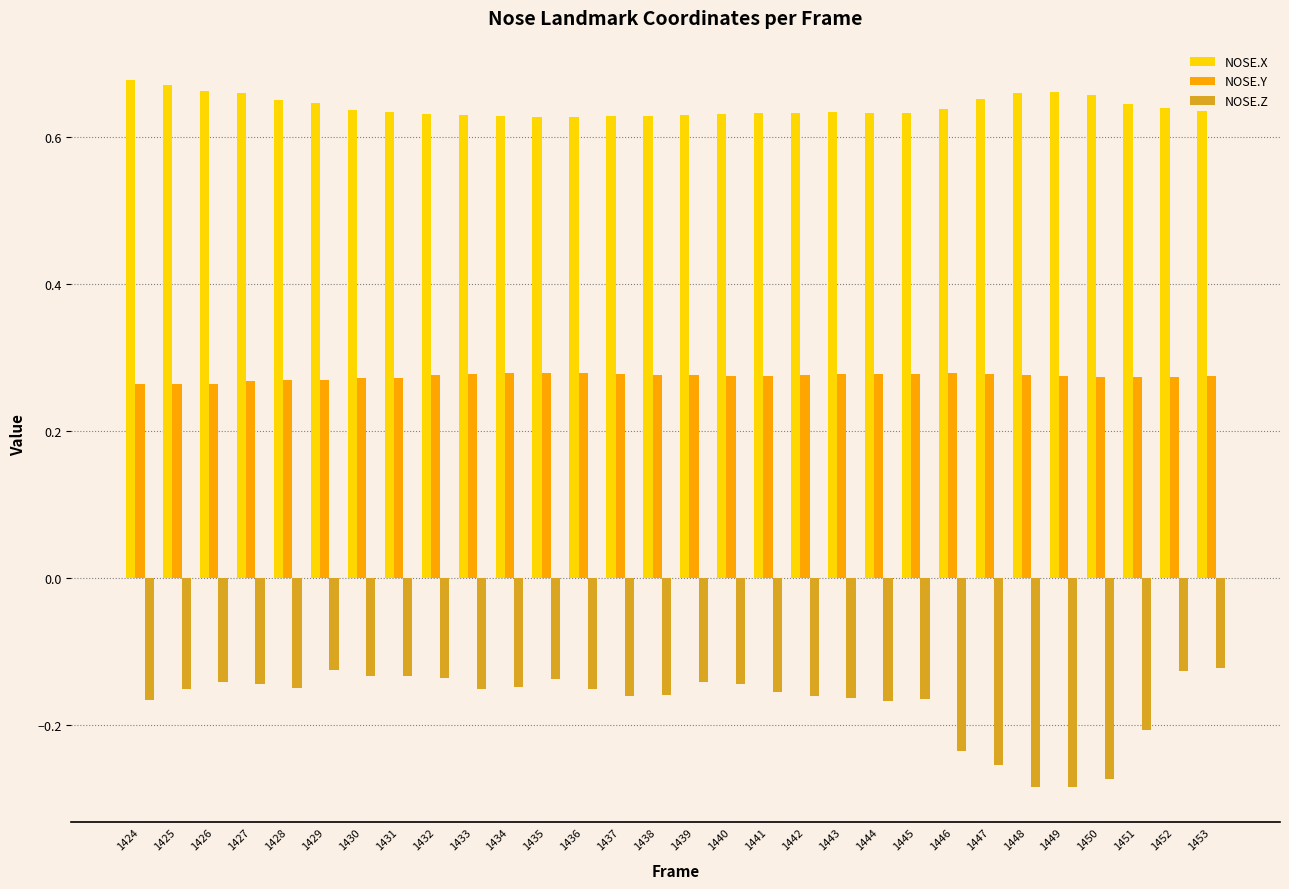

The value of NOSE.Y at 1427 is 0.4. True or false?

False